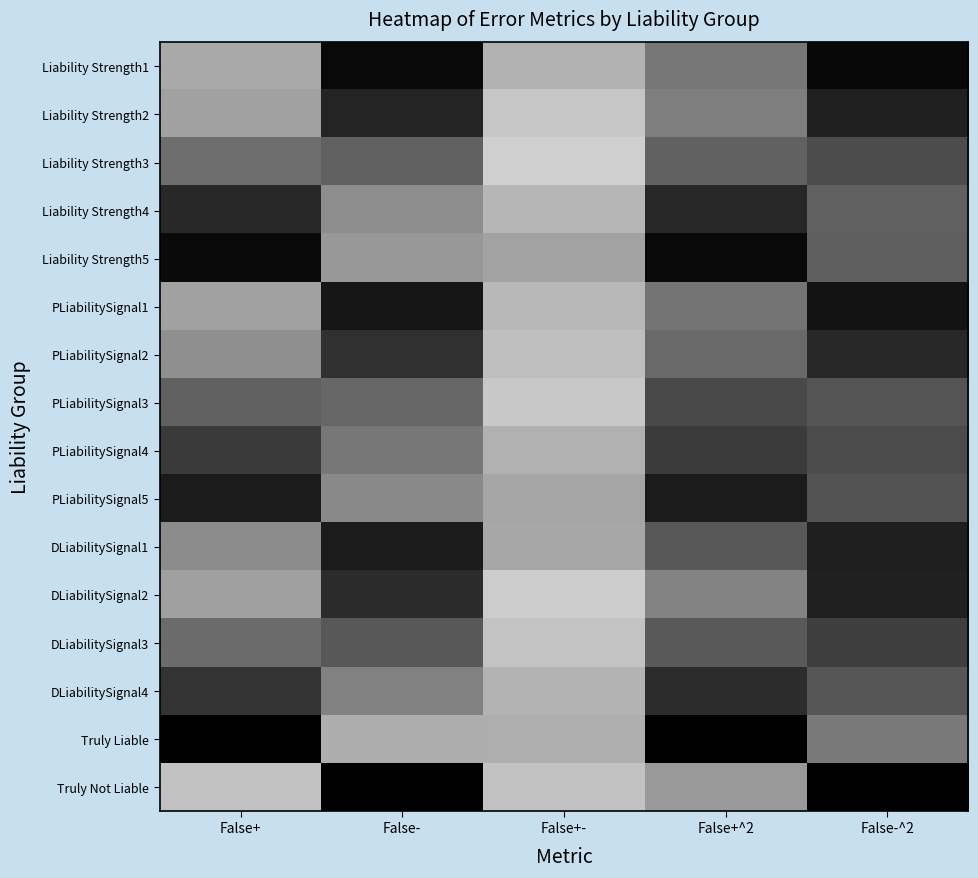

At which category is the sum across all series the highest?

False+-